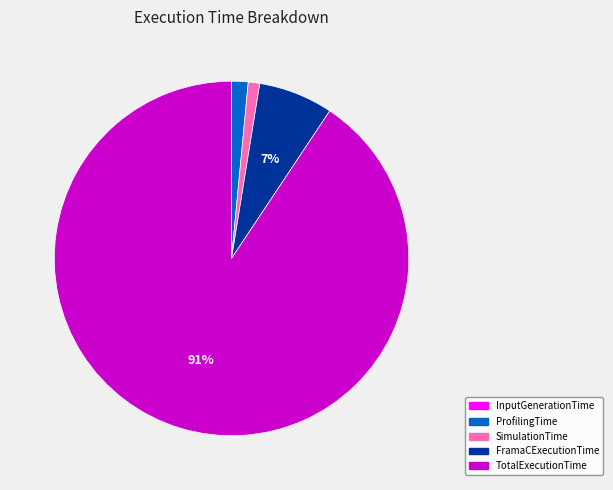

To the nearest percent, what is the average slice percentage?

20%